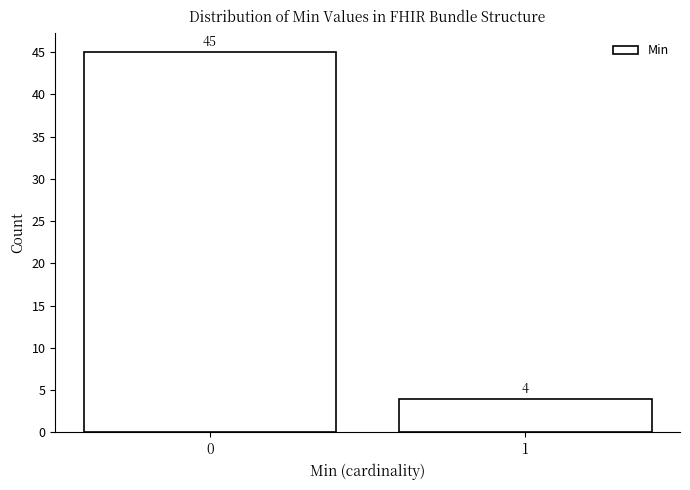

Reading right to left, transcribe all the data shown in this chart.

1=4	0=45